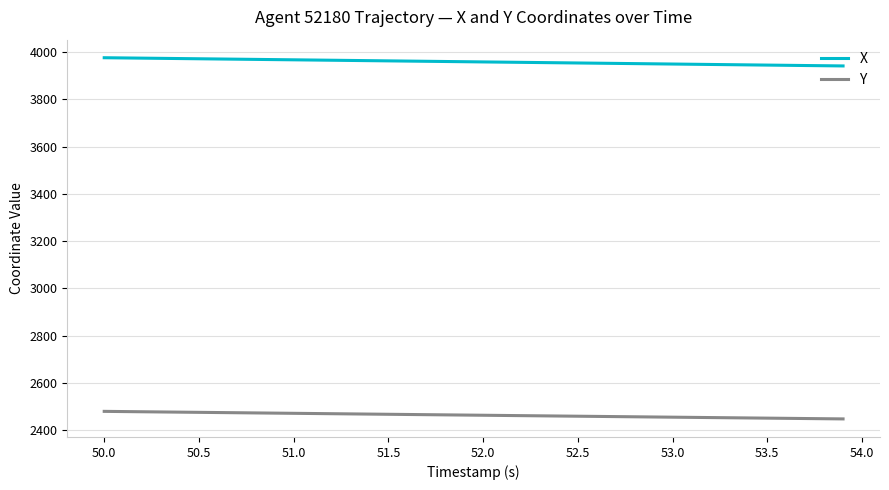

What is the minimum value shown in the chart?

2447.7